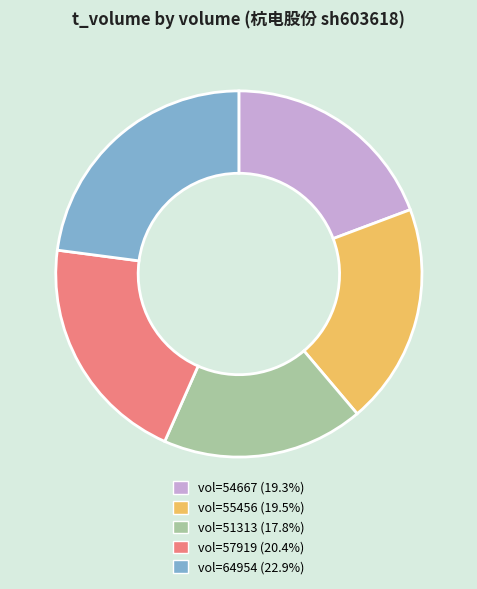

Is vol=55456 (19.5%) the majority of the pie?

No